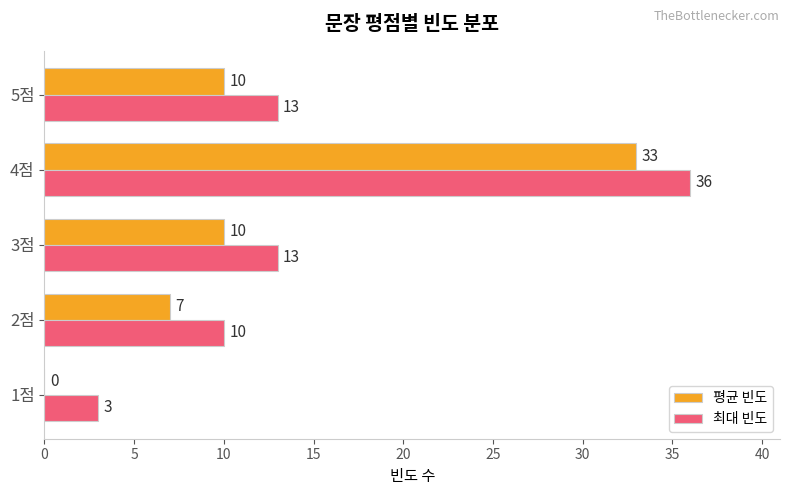

True or false: 최대 빈도 has a value of 10 at 2점.

True